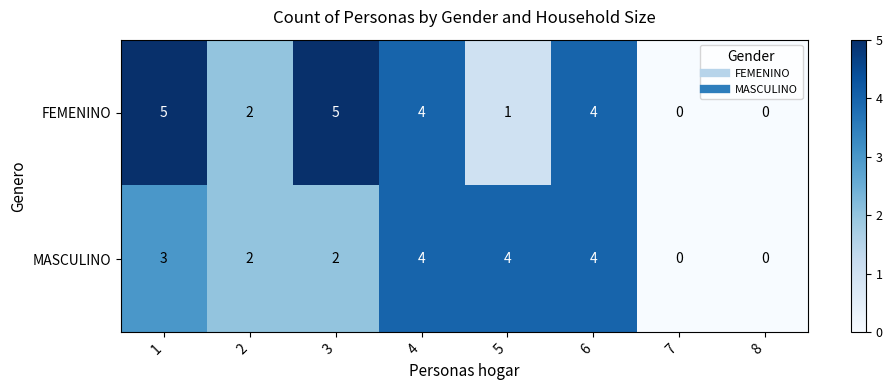

List the series in order of their peak value, lowest first.

MASCULINO, FEMENINO